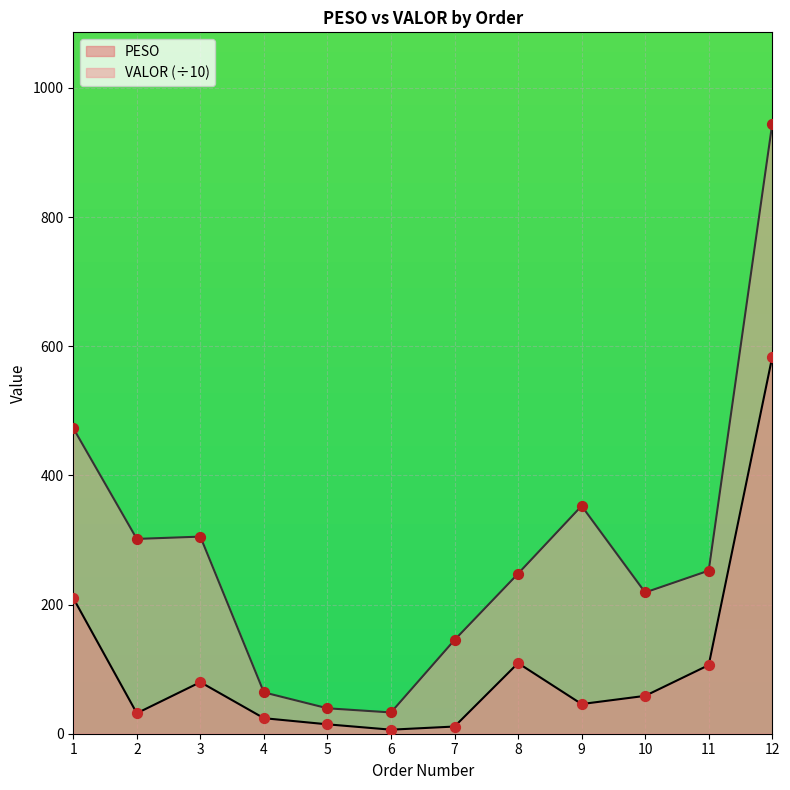

Which series contains the highest Y value?

VALOR